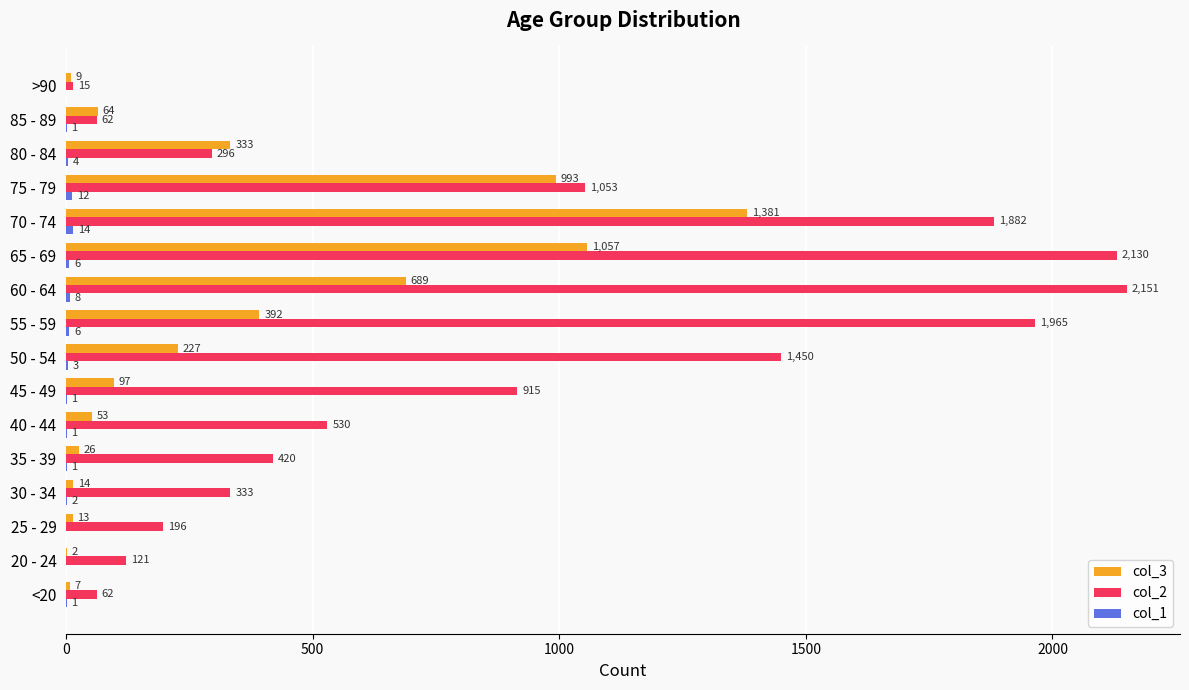

Between 45 - 49 and 65 - 69, which series saw the biggest shift?

col_2